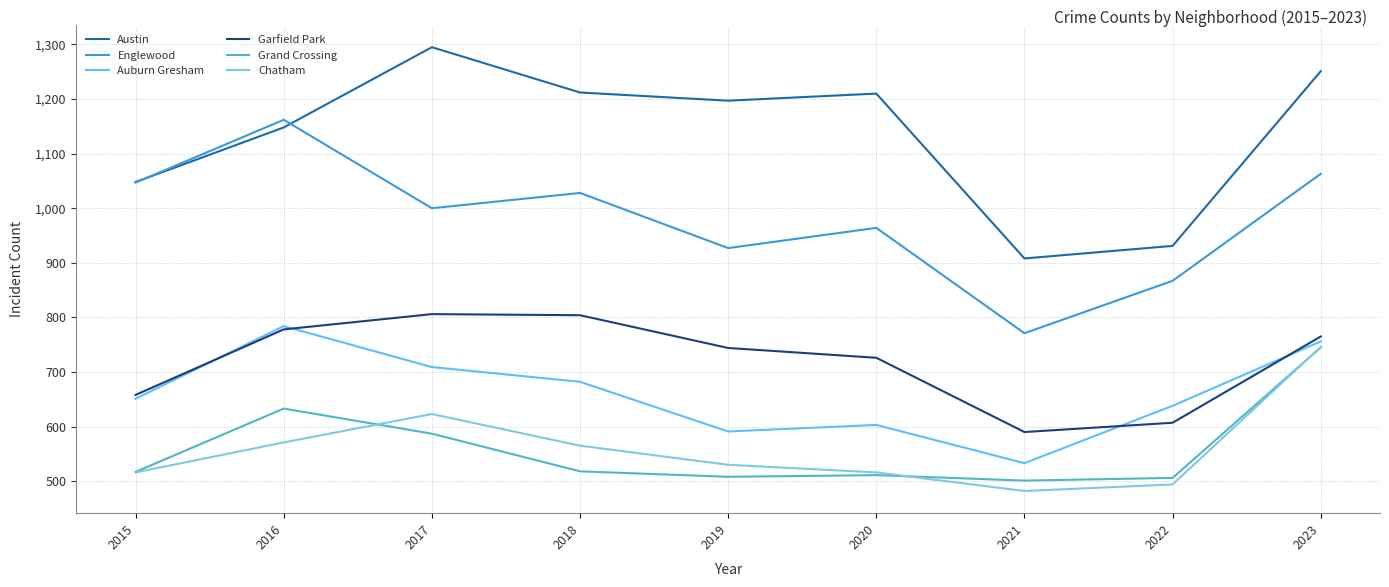

What is the spread (max minus min) of values at 2020?

699